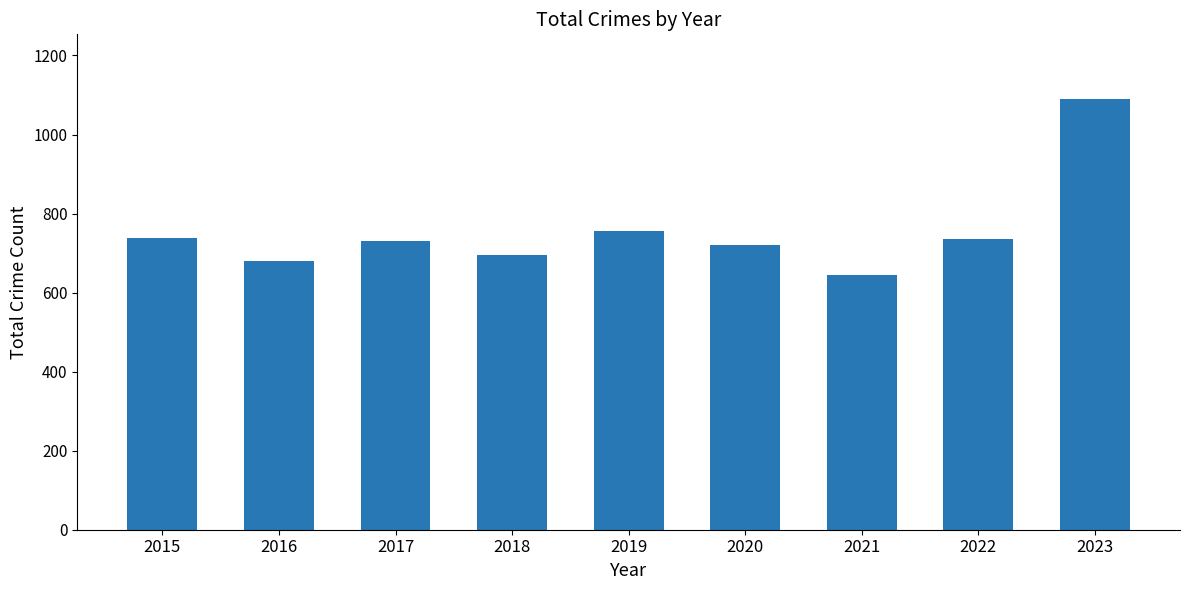

What is the difference between the maximum and minimum values?

445